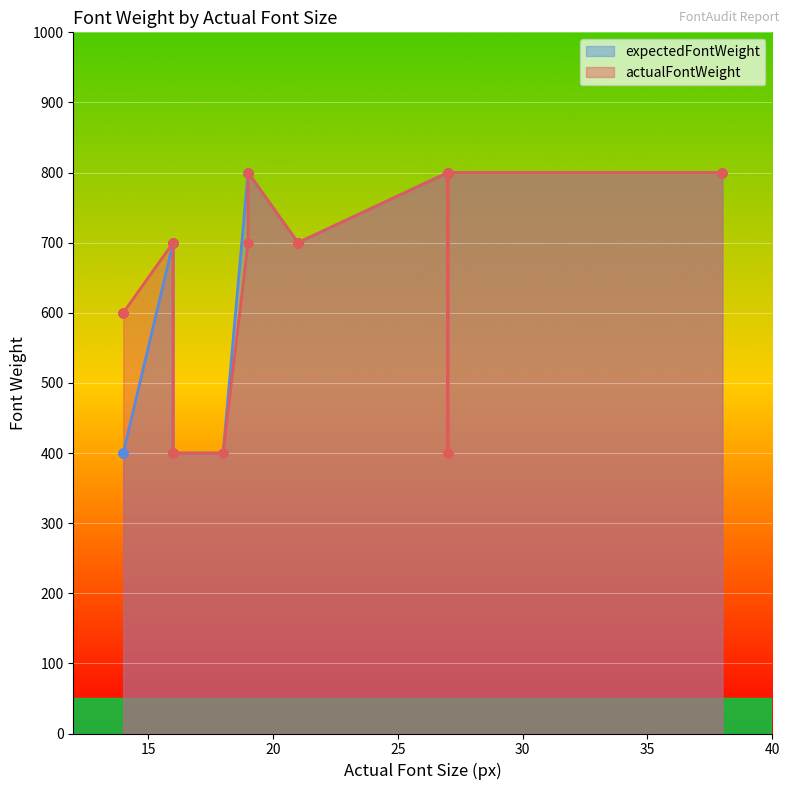

Which series has the largest total across all categories?

actualFontWeight